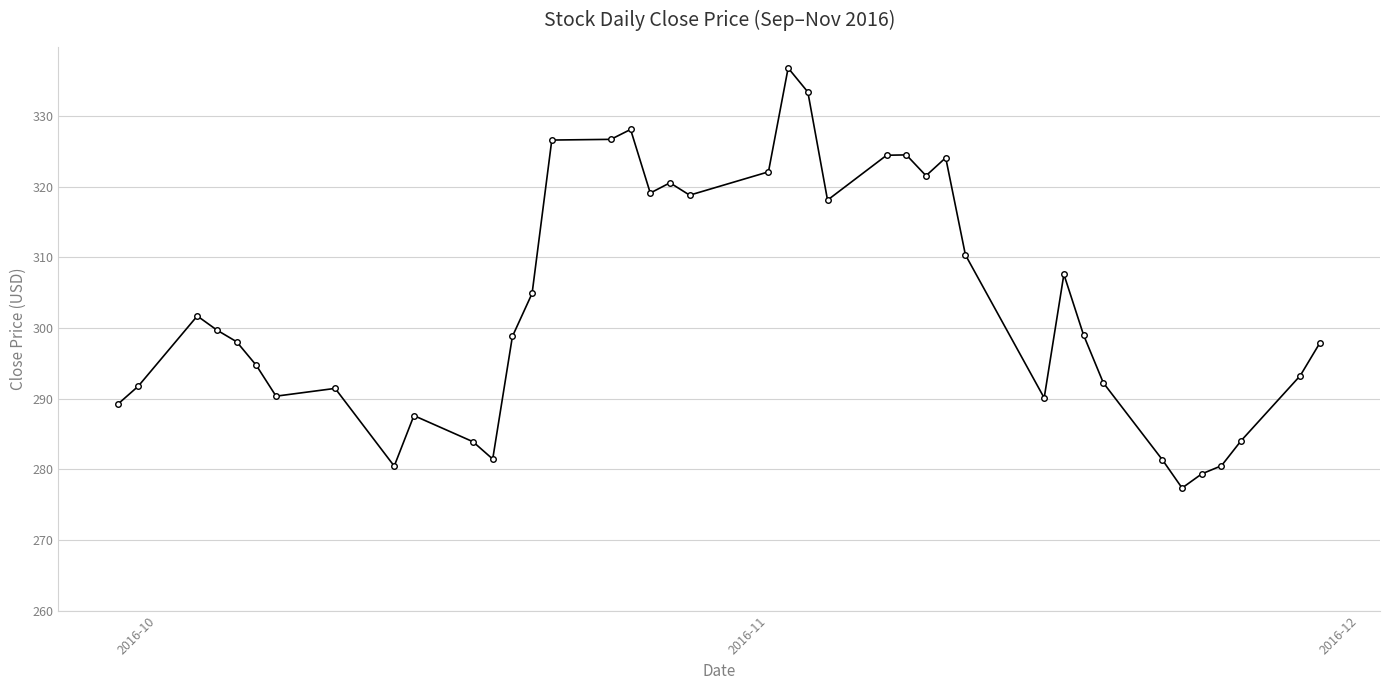

What is the value of the 27th point from the left?

321.5